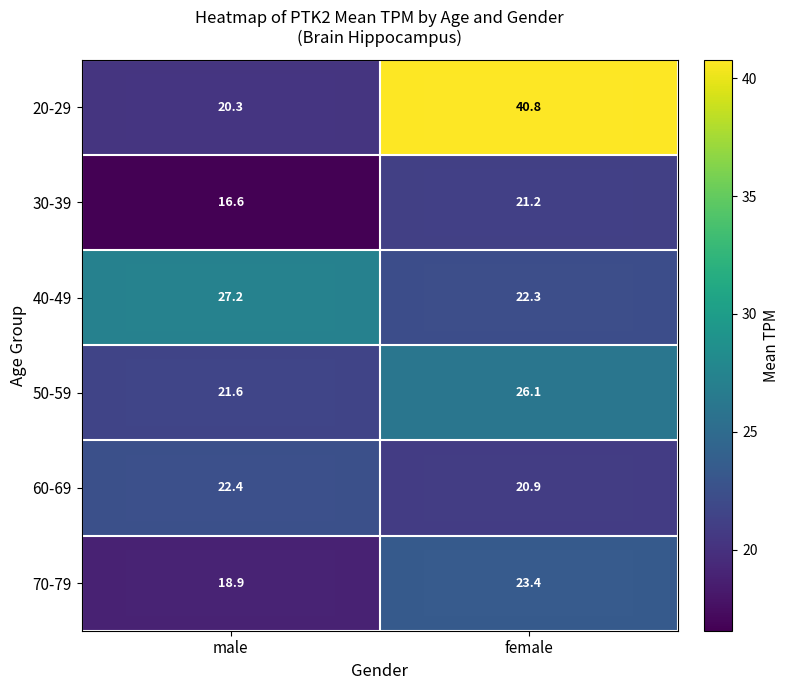

What is the difference between the 70-79 values at male and female?

4.5